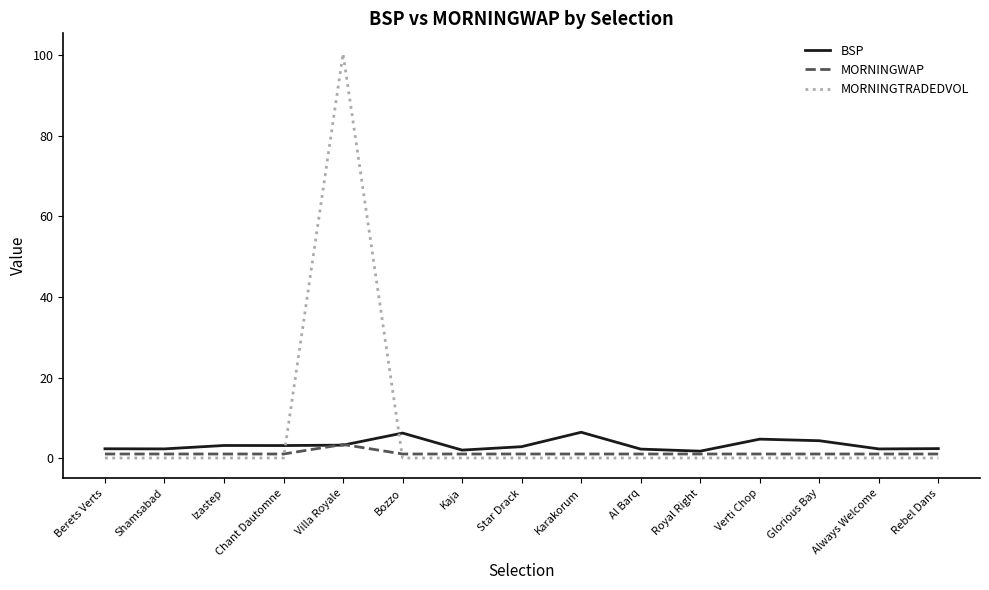

What position from the left is Villa Royale?

5